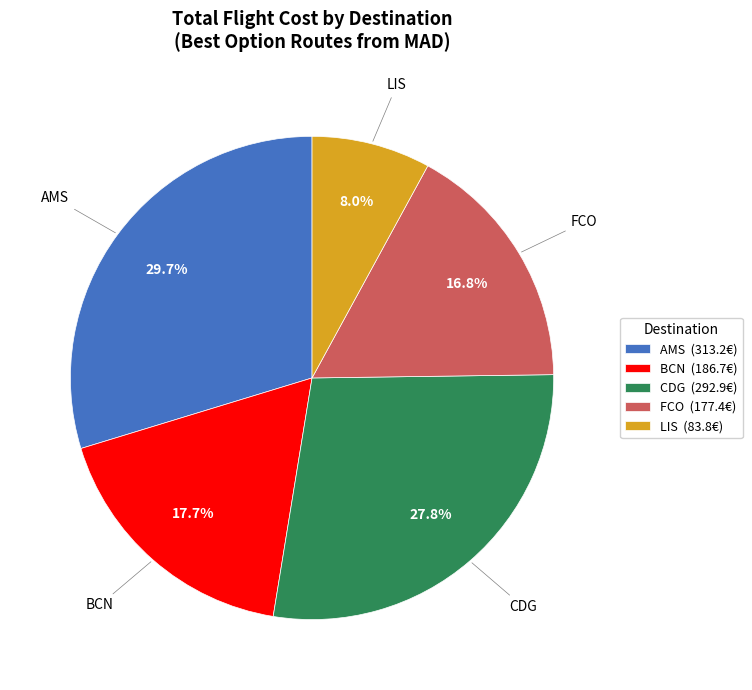

What percentage is the FCO slice, to the nearest percent?

17%